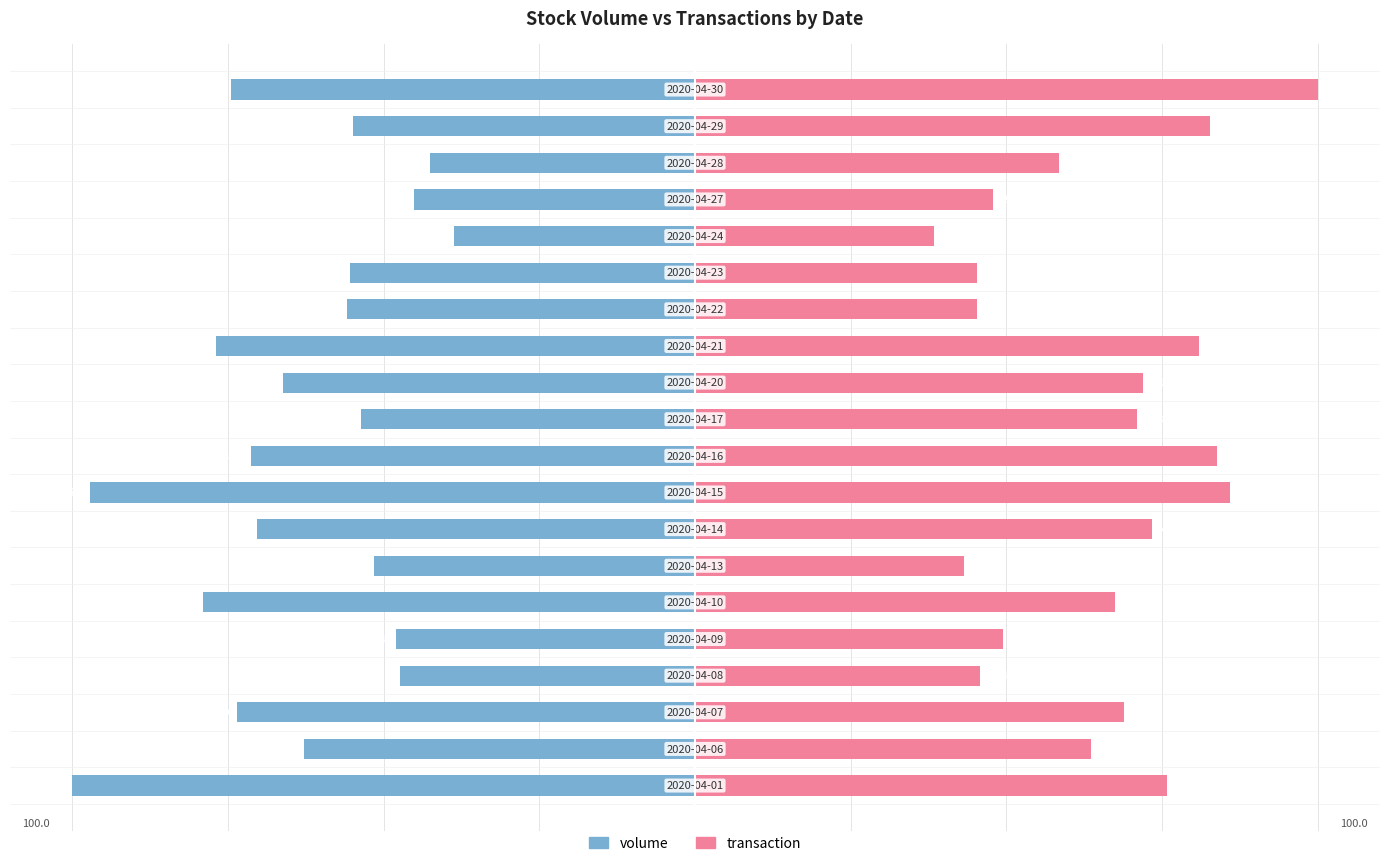

What is the minimum value shown in the chart?

-100.0